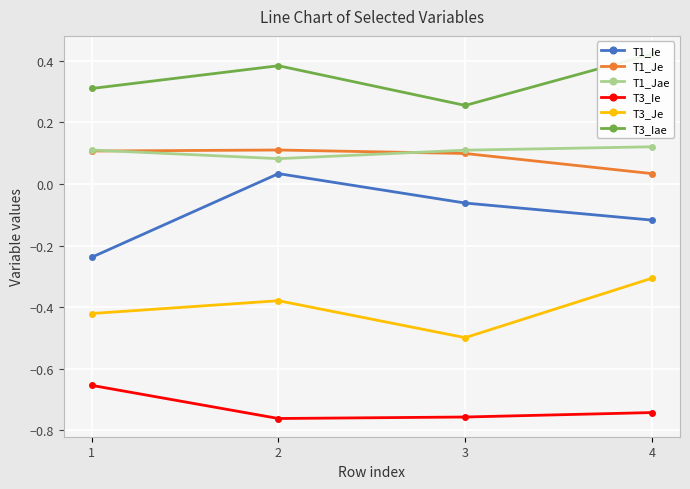

How many series are shown in this chart?

6